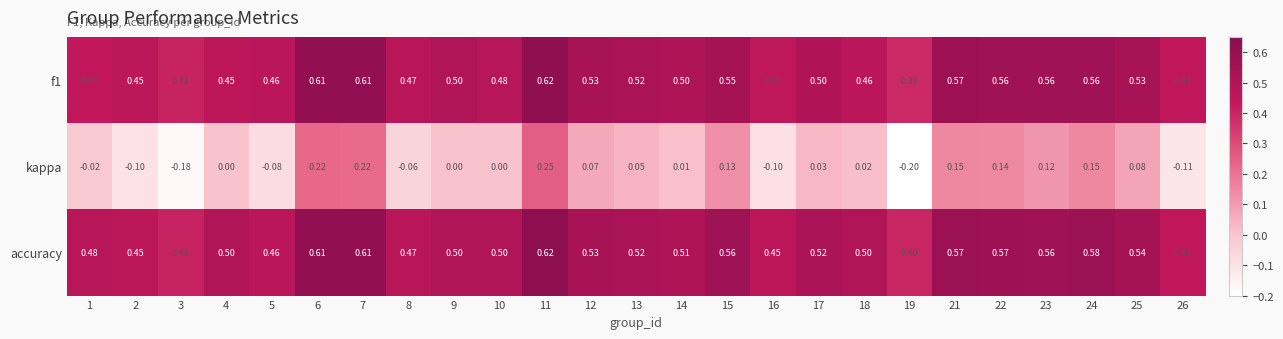

Which series has the largest total across all categories?

accuracy